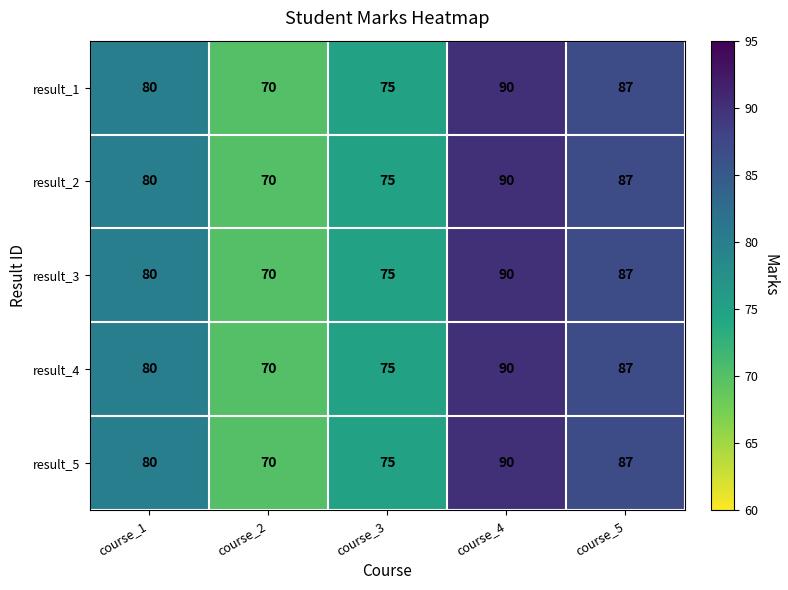

What is the highest value of the result_1 series?

90